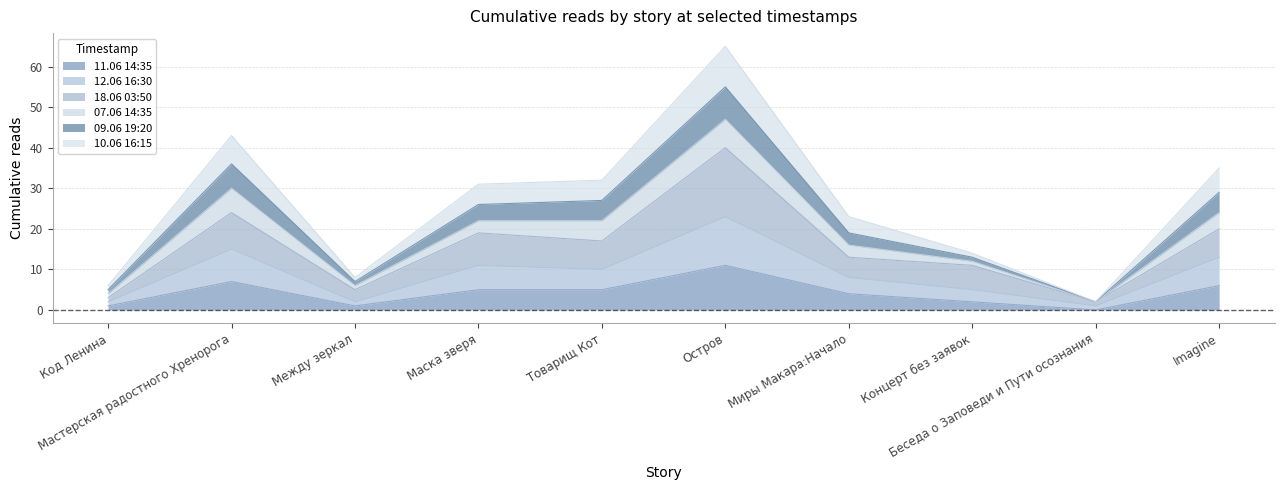

Where does the 18.06 03:50 series first go above 17?

Мастерская радостного Хренорога